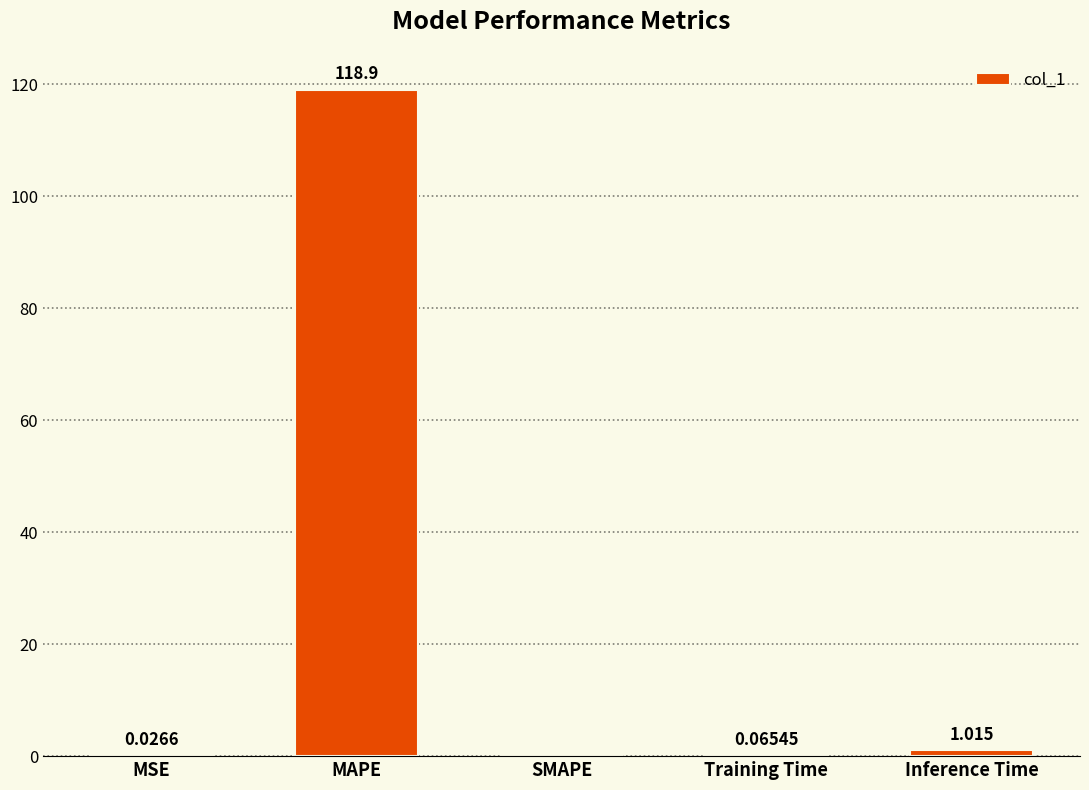

Where is the data nearest to the value 59?

Inference Time